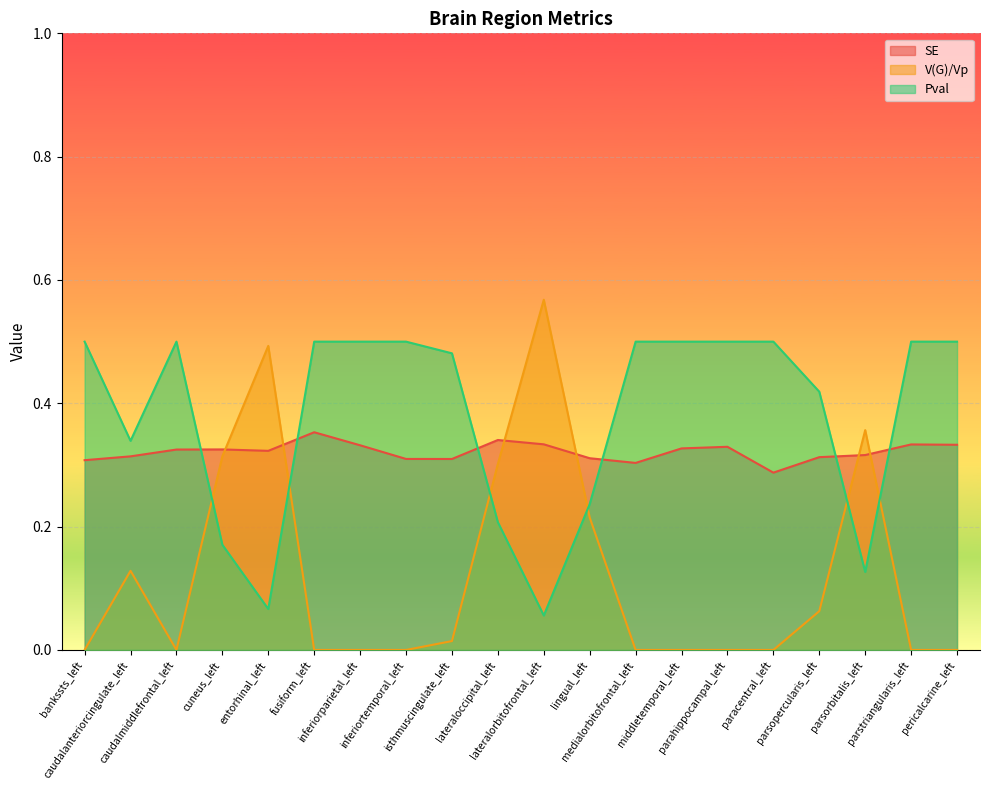

Between fusiform_left and parsorbitalis_left, which is larger?

fusiform_left